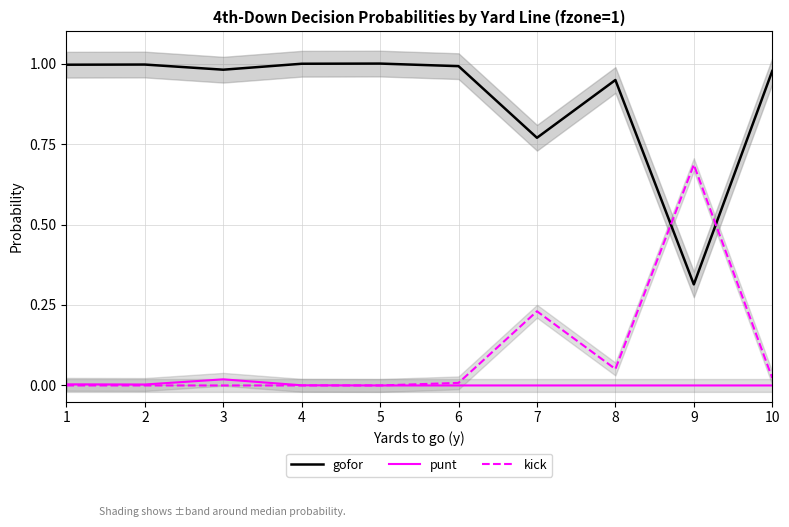

True or false: gofor has a value of 0.3 at 6.

False